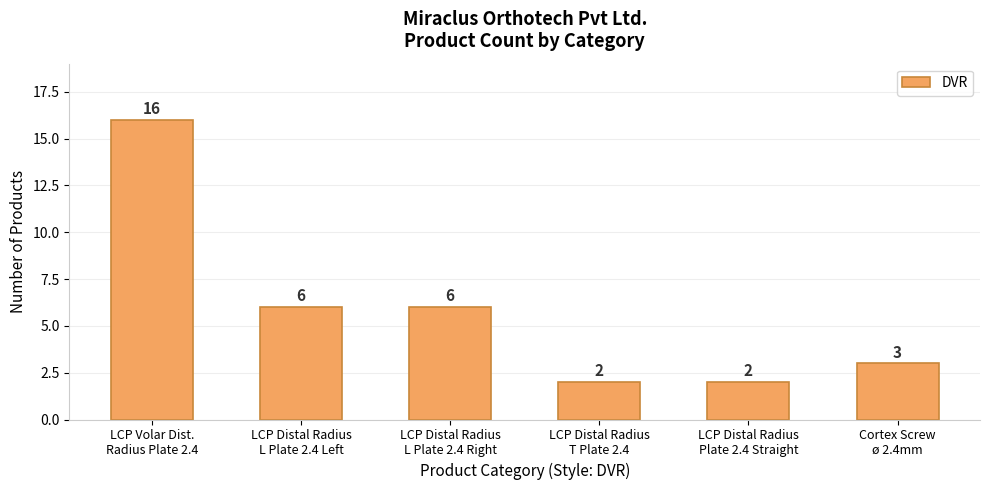

What is the change in value from LCP Volar Dist.
Radius Plate 2.4 to LCP Distal Radius
Plate 2.4 Straight?

-14